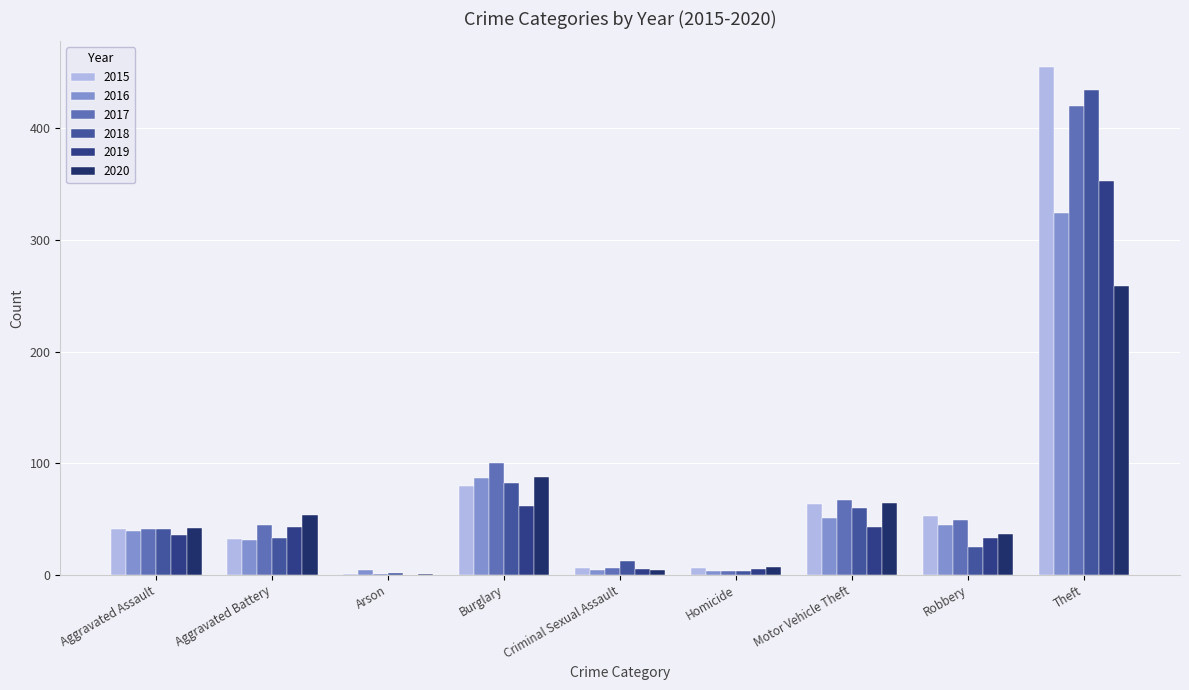

True or false: 2016 has a value of 4 at Criminal Sexual Assault.

True